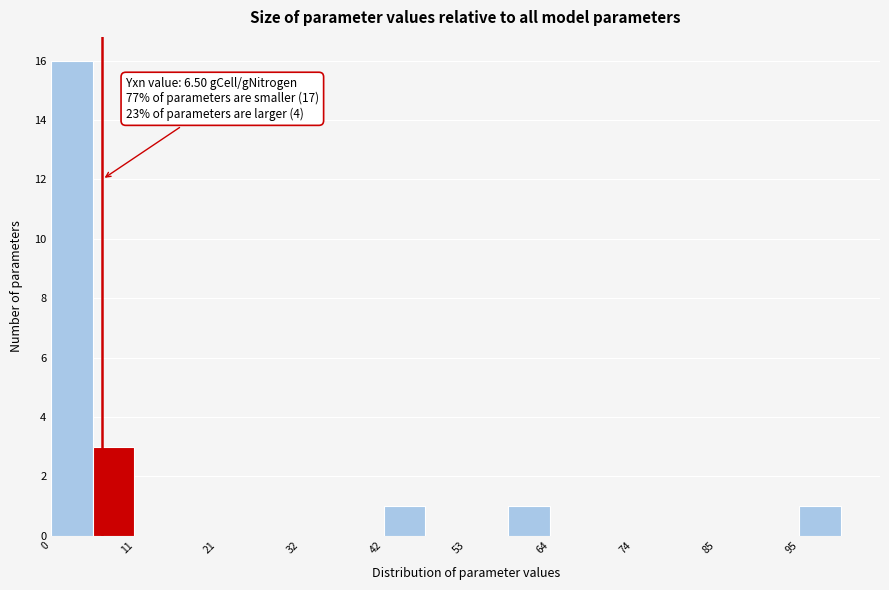

Read against the x-axis, roughly where is the centre of the tallest bar?

2